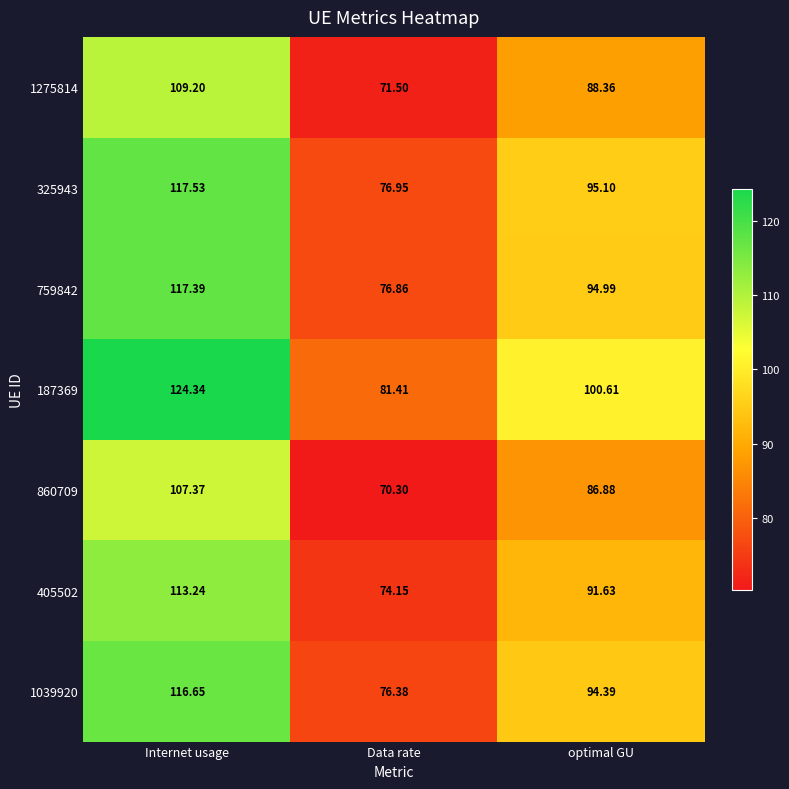

At which label does 187369 first exceed 100?

Internet usage